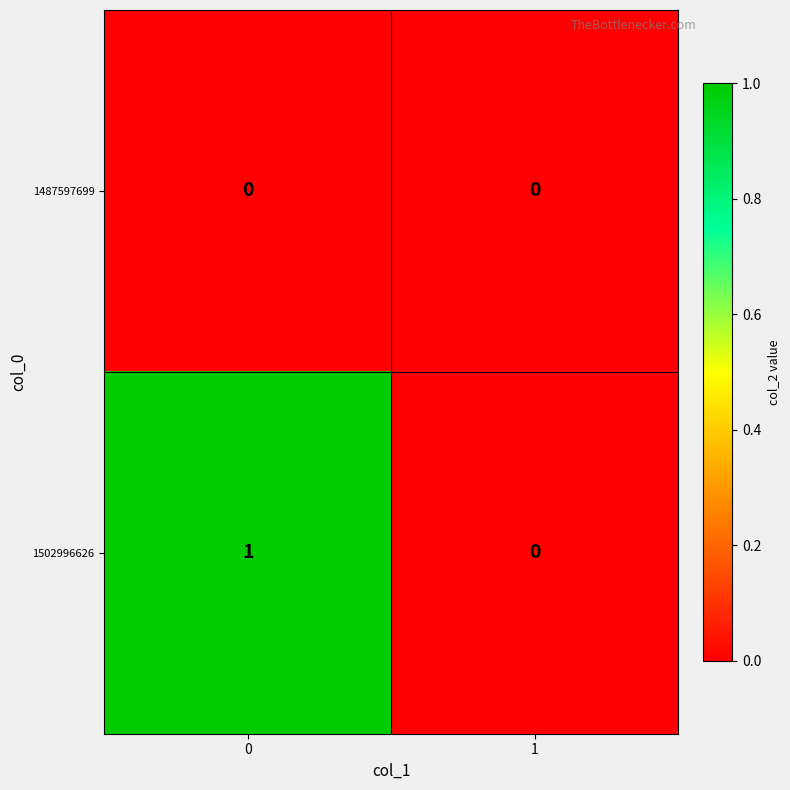

Reading right to left, transcribe all the data shown in this chart.

1487597699: 0	0
1502996626: 0	1